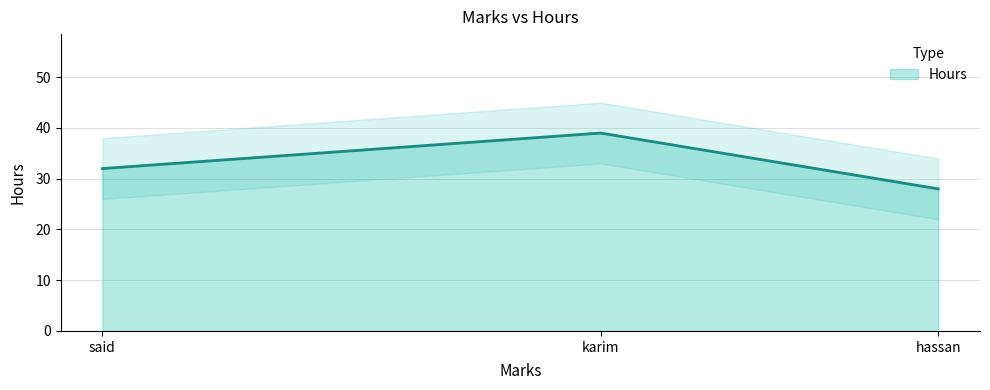

What is the difference between the maximum and minimum values?

11